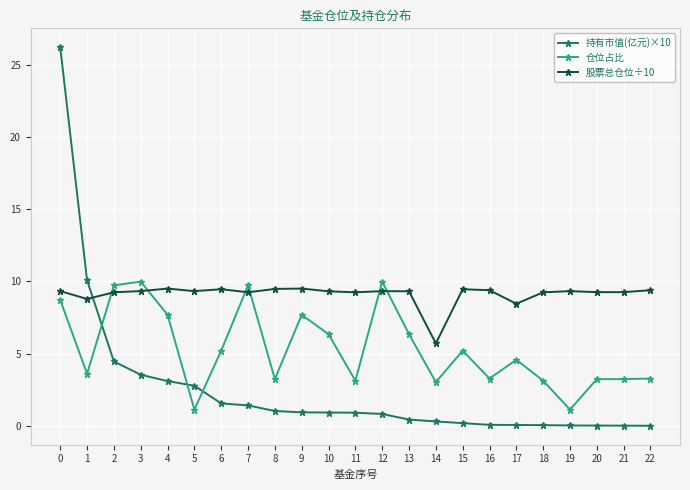

What is the difference between the highest and lowest values at 11?

8.3